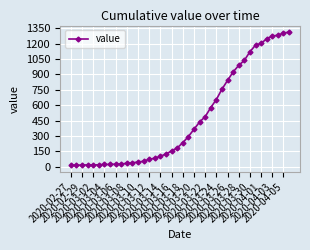

What is the sum of all values?

18584